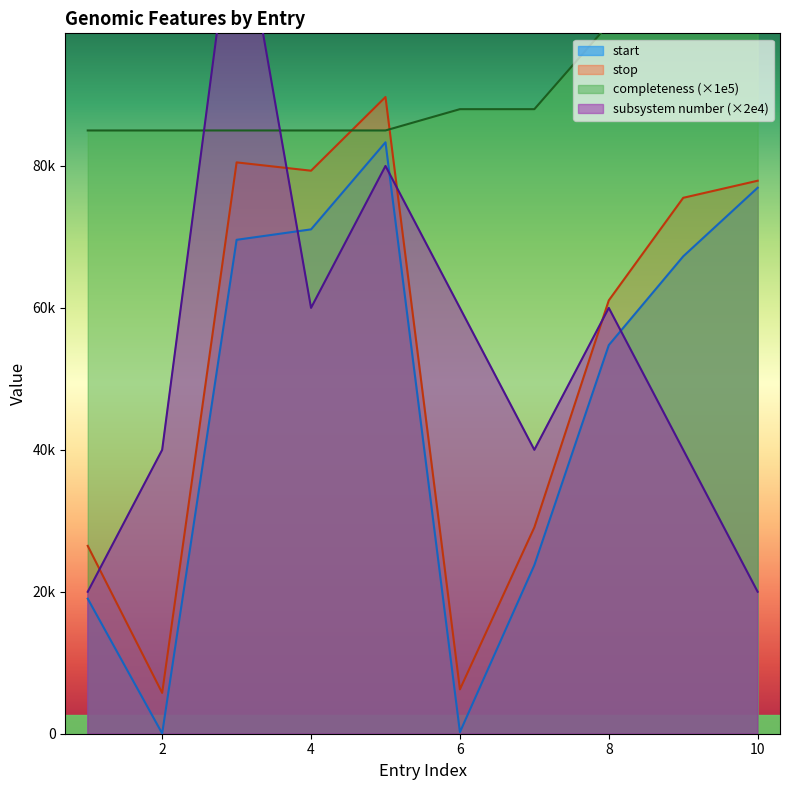

How many subsystem number values are between 40000 and 60000?

6